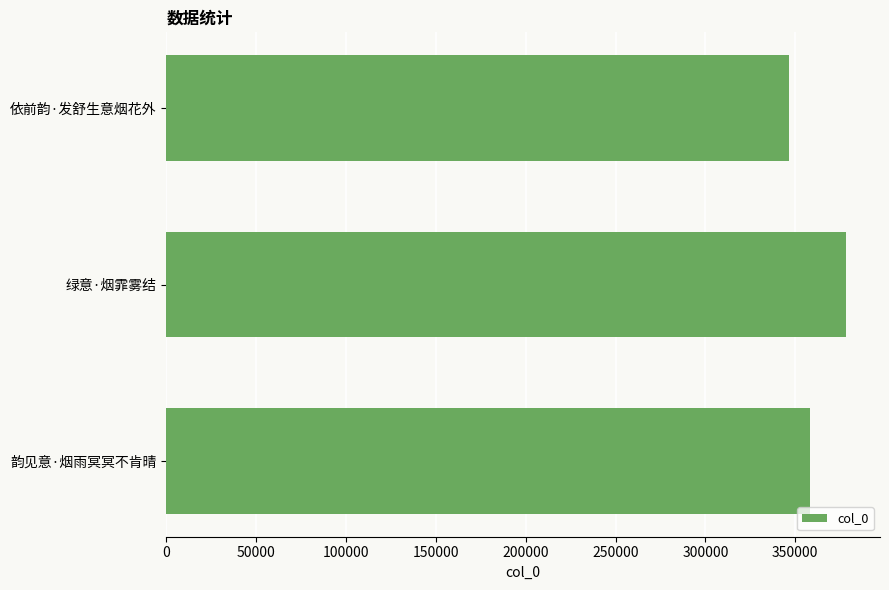

Approximately how many times larger is the value at 依前韵·发舒生意烟花外 compared to 绿意·烟霏雾结?

0.9